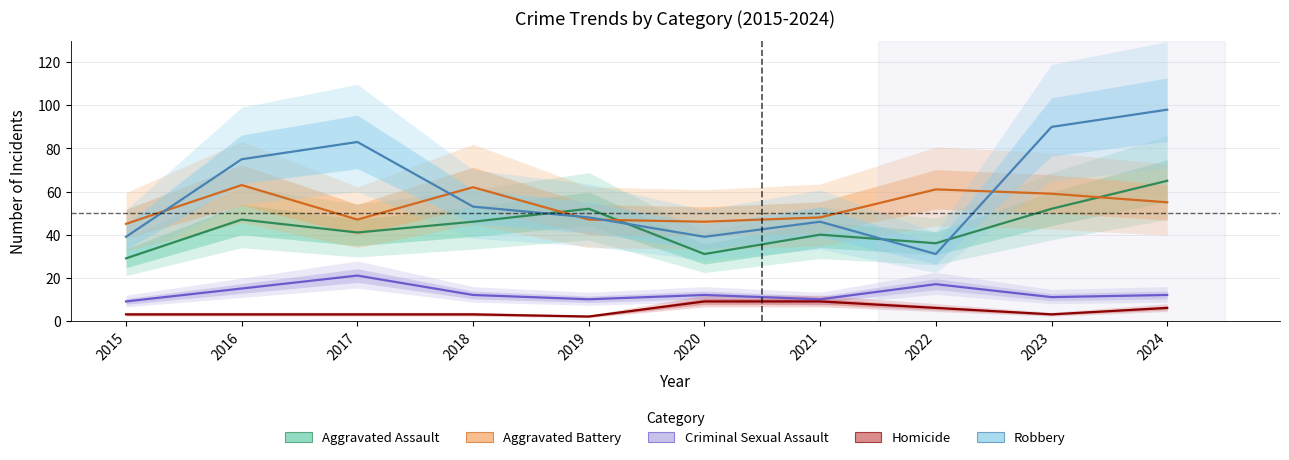

Reading left to right, extract all data points from this chart.

Aggravated Assault: 2015=29	2016=47	2017=41	2018=46	2019=52	2020=31	2021=40	2022=36	2023=52	2024=65
Aggravated Battery: 2015=45	2016=63	2017=47	2018=62	2019=47	2020=46	2021=48	2022=61	2023=59	2024=55
Criminal Sexual Assault: 2015=9	2016=15	2017=21	2018=12	2019=10	2020=12	2021=10	2022=17	2023=11	2024=12
Homicide: 2015=3	2016=3	2017=3	2018=3	2019=2	2020=9	2021=9	2022=6	2023=3	2024=6
Robbery: 2015=39	2016=75	2017=83	2018=53	2019=48	2020=39	2021=46	2022=31	2023=90	2024=98